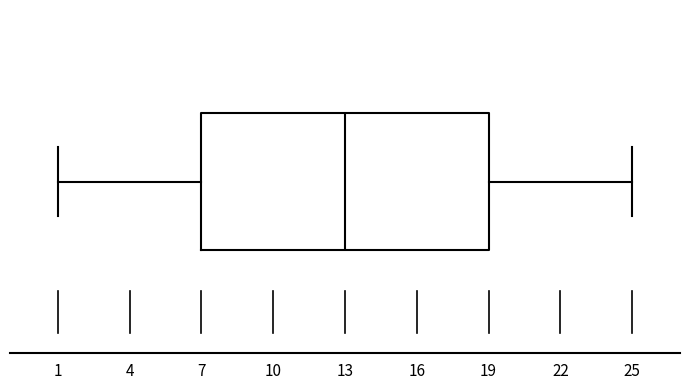

Transcribe this box plot: give where the median line is, the range the box spans, and where the two whiskers end, as read against the x-axis. The values are not printed on the chart, so give them approximately, as read against the axis.

median 13, box 7 to 19, whiskers 1 to 25